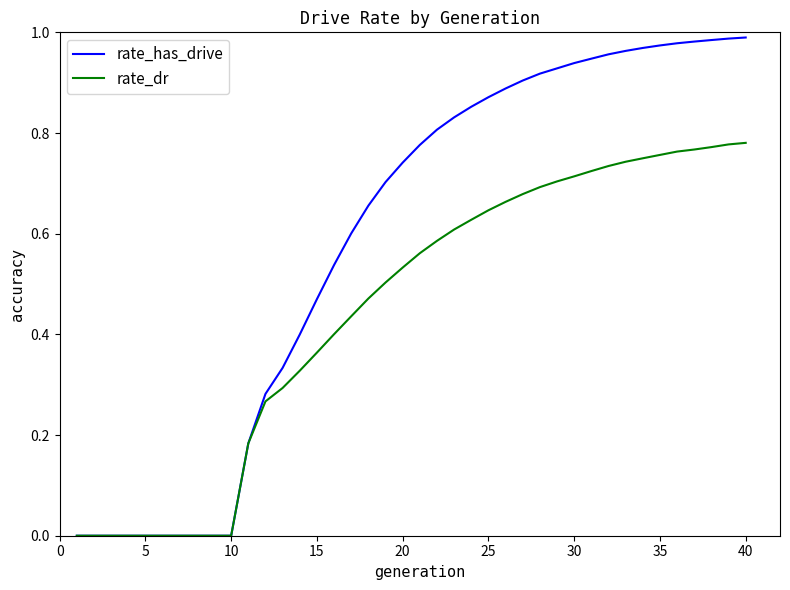

Which series has the largest total across all categories?

rate_has_drive